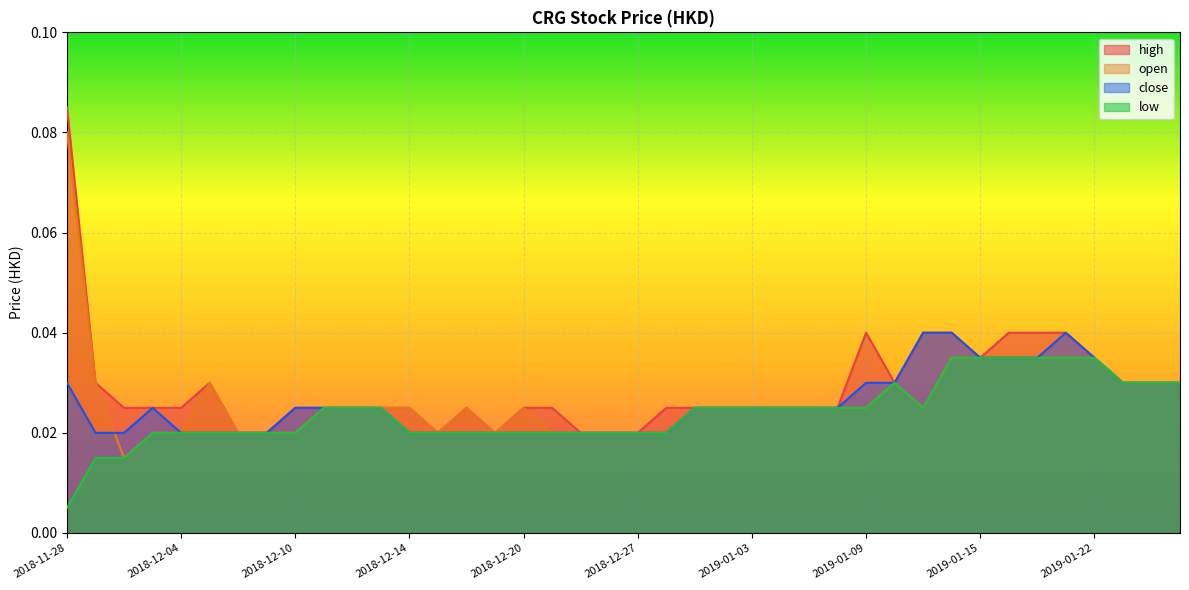

Reading left to right, list all the values displayed in this chart.

high: 0.1	0.0	0.0	0.0	0.0	0.0	0.0	0.0	0.0	0.0	0.0	0.0	0.0	0.0	0.0	0.0	0.0	0.0	0.0	0.0	0.0	0.0	0.0	0.0	0.0	0.0	0.0	0.0	0.0	0.0	0.0	0.0	0.0	0.0	0.0	0.0	0.0	0.0	0.0	0.0
open: 0.1	0.0	0.0	0.0	0.0	0.0	0.0	0.0	0.0	0.0	0.0	0.0	0.0	0.0	0.0	0.0	0.0	0.0	0.0	0.0	0.0	0.0	0.0	0.0	0.0	0.0	0.0	0.0	0.0	0.0	0.0	0.0	0.0	0.0	0.0	0.0	0.0	0.0	0.0	0.0
close: 0.0	0.0	0.0	0.0	0.0	0.0	0.0	0.0	0.0	0.0	0.0	0.0	0.0	0.0	0.0	0.0	0.0	0.0	0.0	0.0	0.0	0.0	0.0	0.0	0.0	0.0	0.0	0.0	0.0	0.0	0.0	0.0	0.0	0.0	0.0	0.0	0.0	0.0	0.0	0.0
low: 0.0	0.0	0.0	0.0	0.0	0.0	0.0	0.0	0.0	0.0	0.0	0.0	0.0	0.0	0.0	0.0	0.0	0.0	0.0	0.0	0.0	0.0	0.0	0.0	0.0	0.0	0.0	0.0	0.0	0.0	0.0	0.0	0.0	0.0	0.0	0.0	0.0	0.0	0.0	0.0